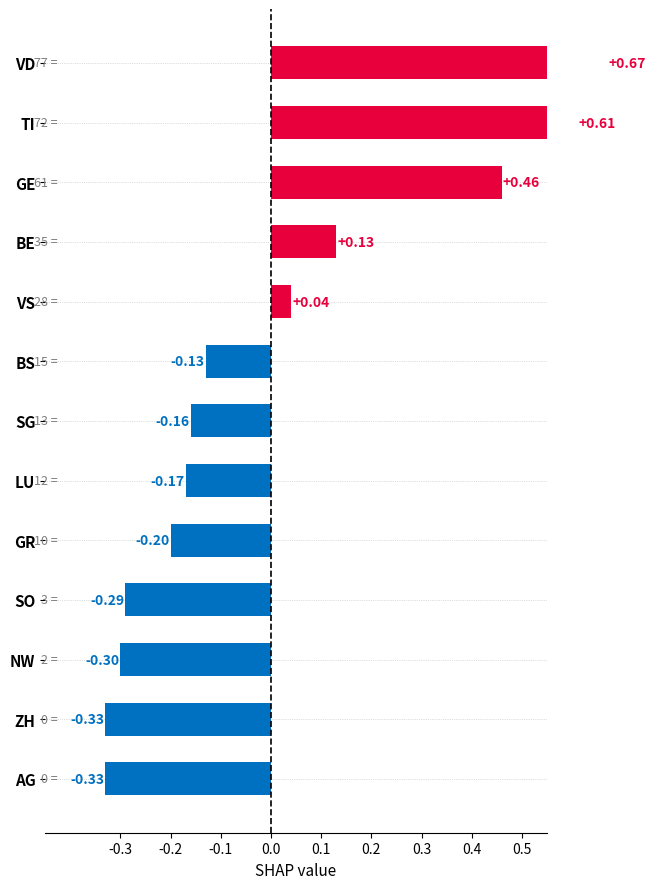

What position from the left is SG?

7